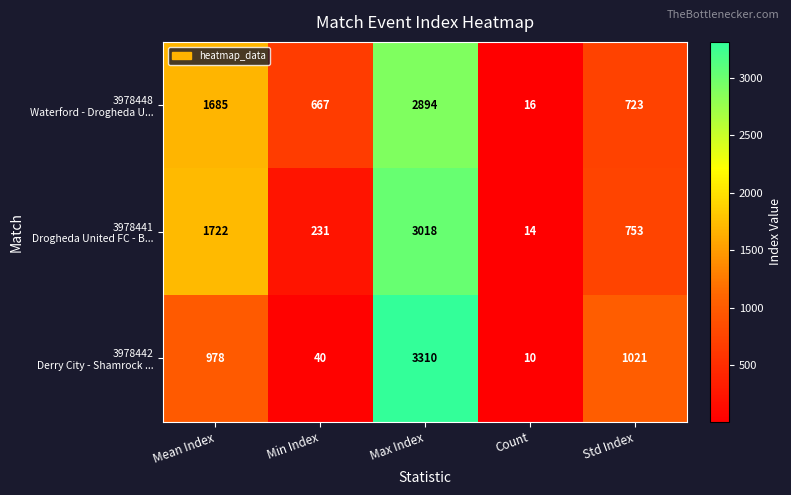

At which category is the sum across all series the highest?

Max Index